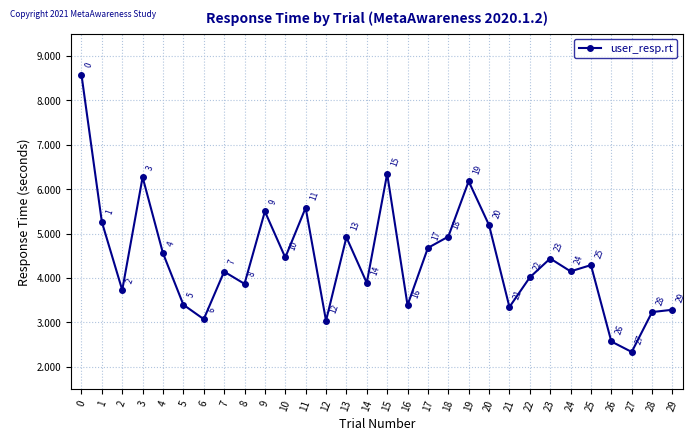

At which label is the value closest to 5?

18